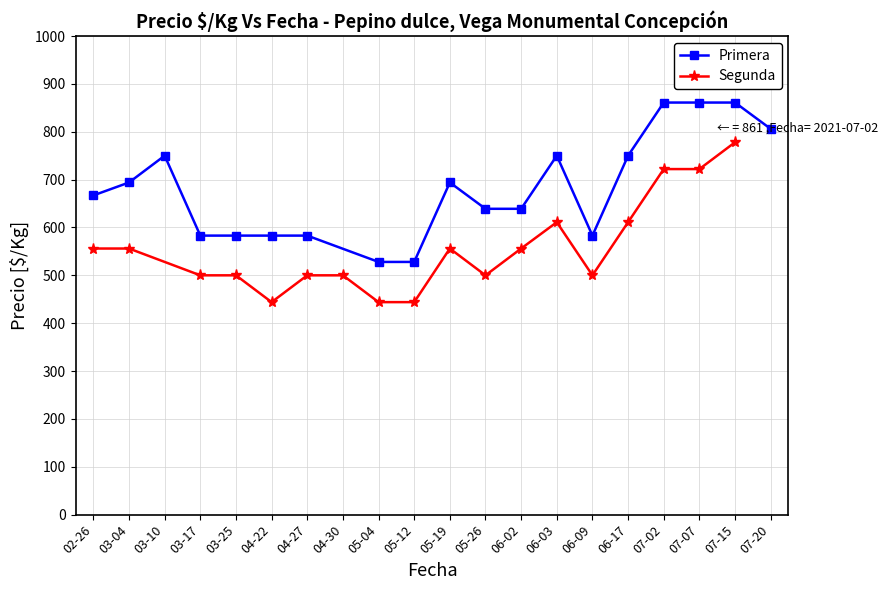

Which has a higher value, 2021-03-10 or 2021-02-26?

2021-03-10